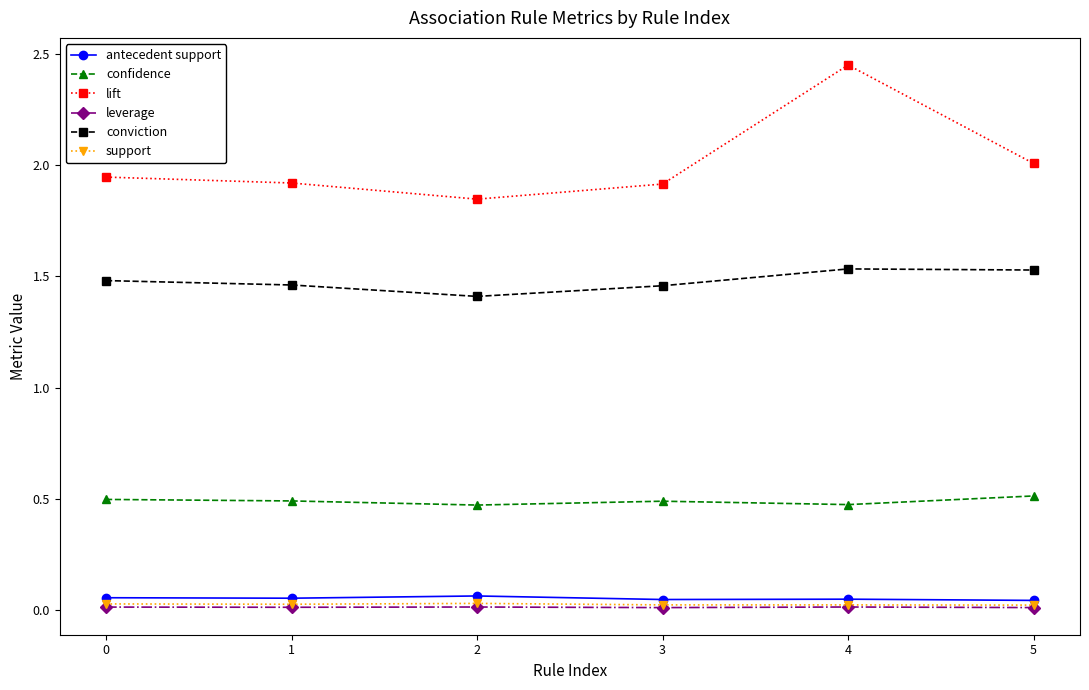

Is this an area chart (filled region under the line)?

No